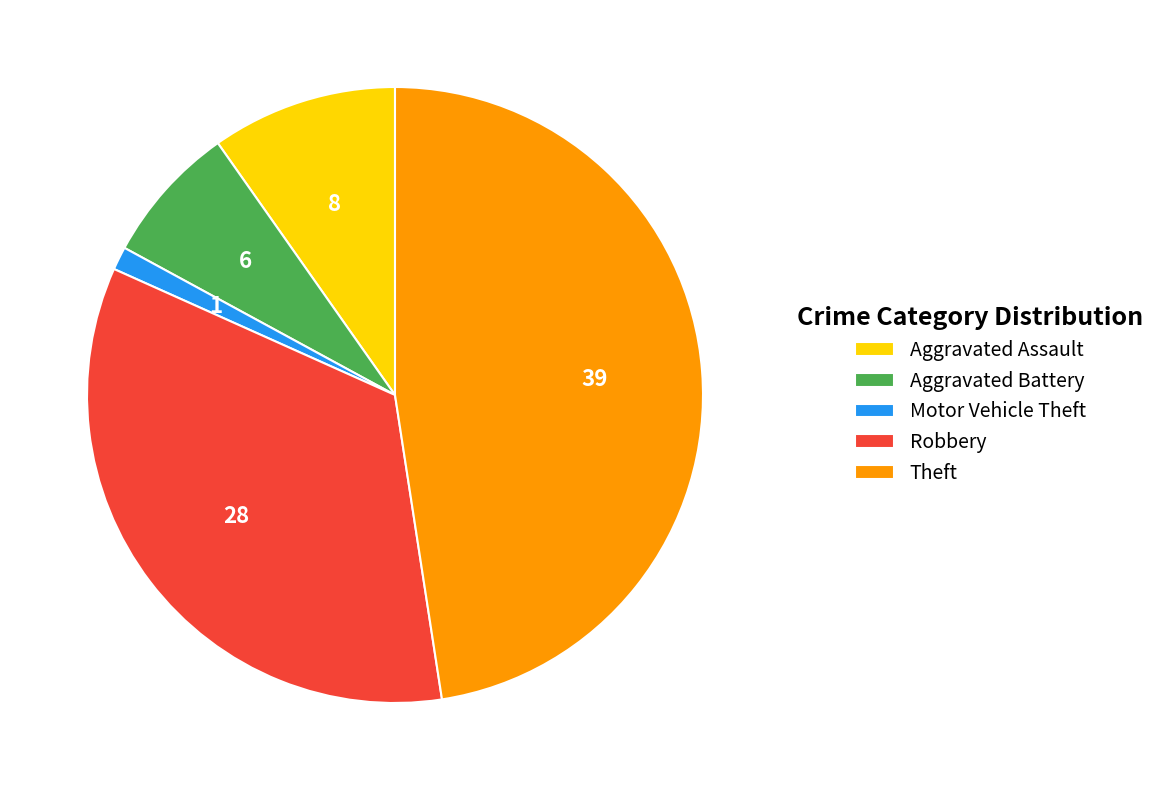

The Aggravated Assault slice represents 1% of the pie. True or false?

False